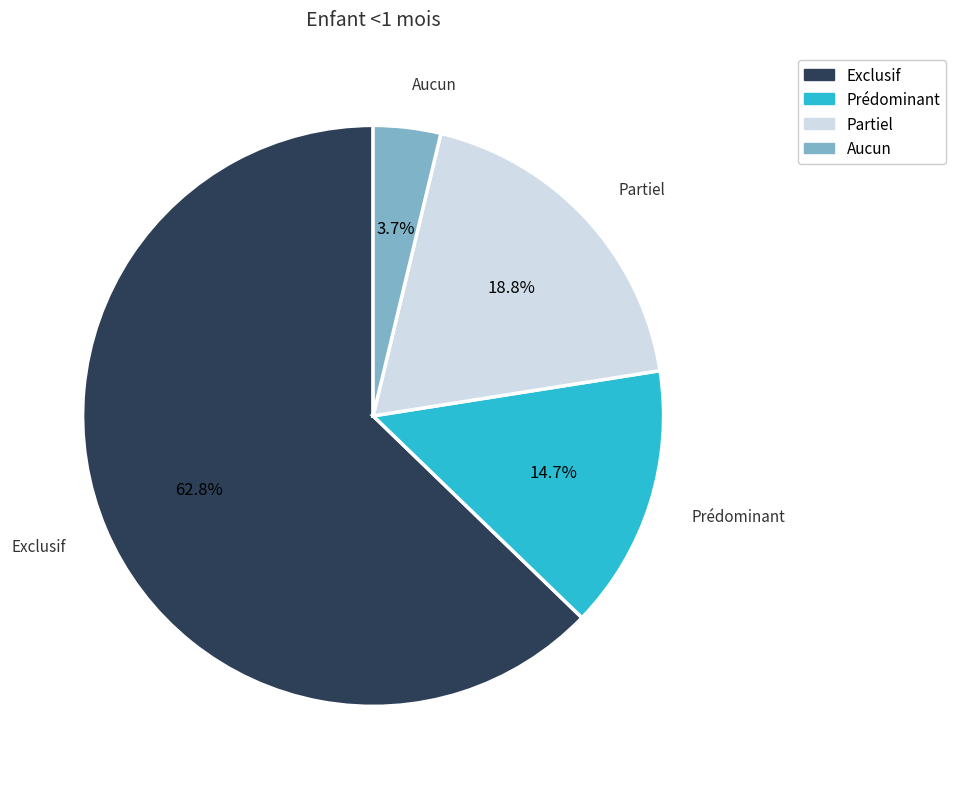

Which category accounts for the majority?

Exclusif